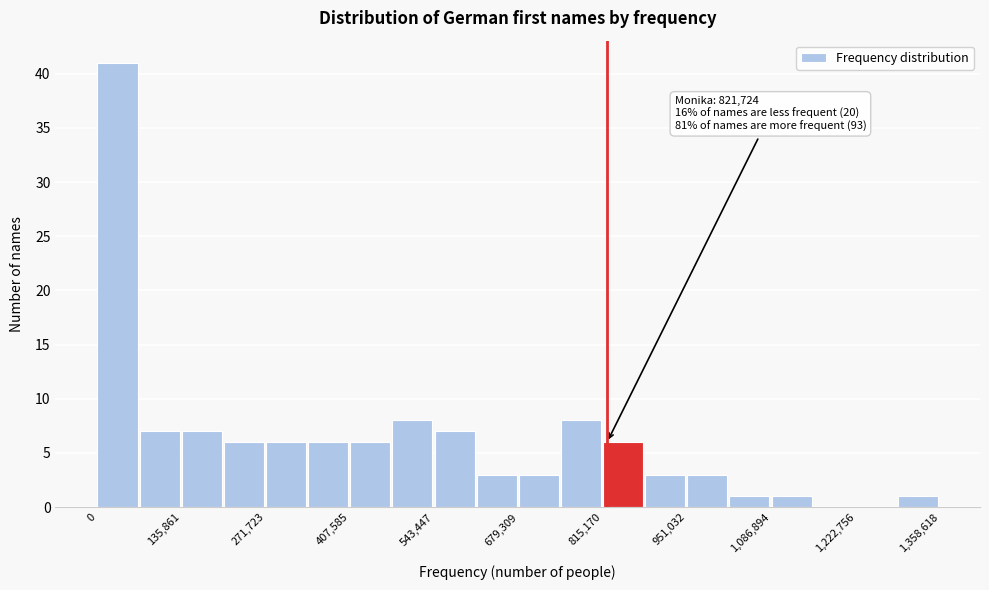

Read against the x-axis, roughly where is the centre of the tallest bar?

40000